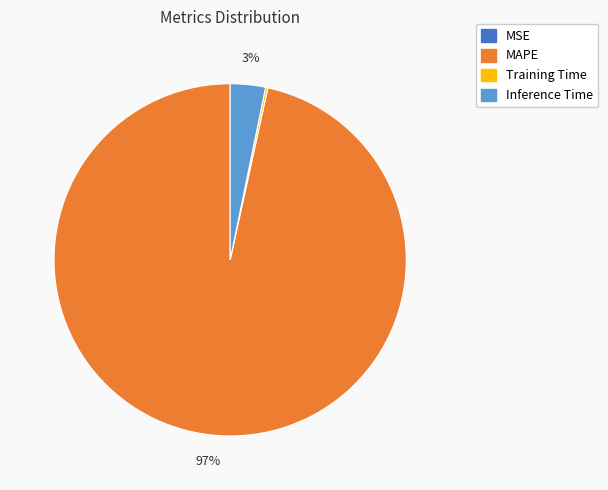

To the nearest percent, what is the difference between the largest and smallest slice percentages?

97%